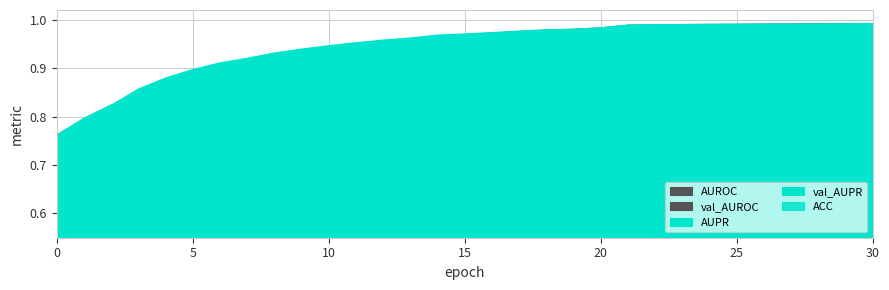

What is the maximum value for ACC?

1.0